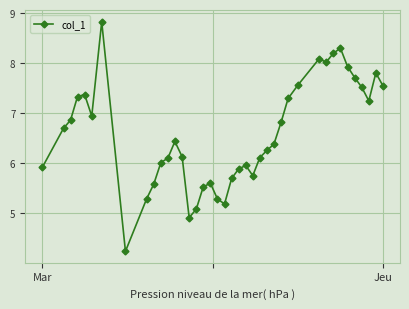

What is the maximum value shown in the chart?

8.8